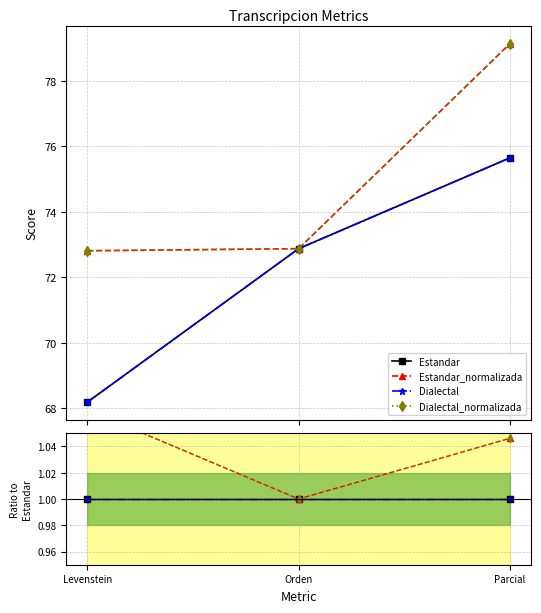

What is the label of the 2nd point from the left?

Orden